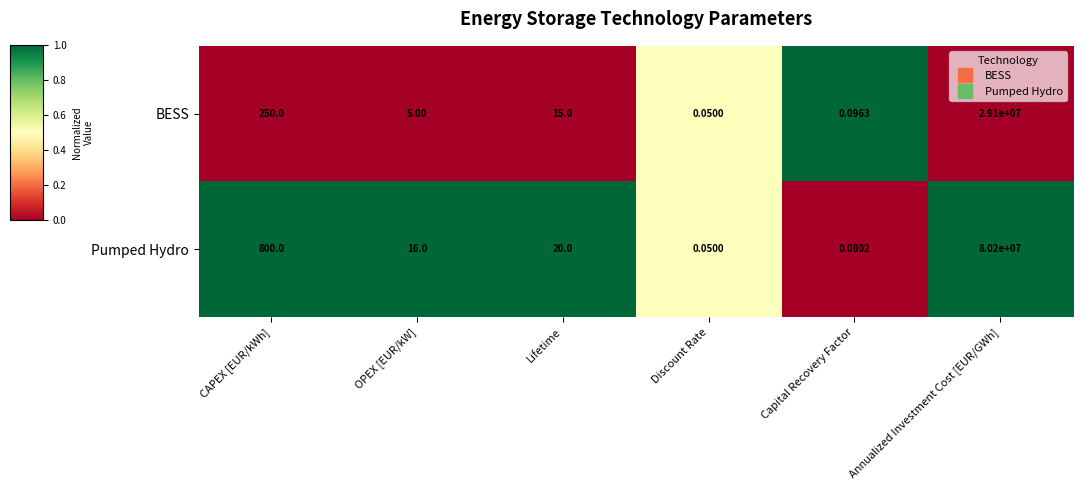

At which label is Pumped Hydro closest to 40100000?

CAPEX [EUR/kWh]